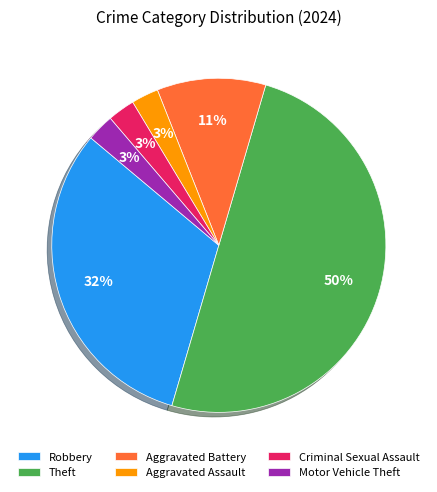

True or false: Motor Vehicle Theft accounts for 10% of the total.

False